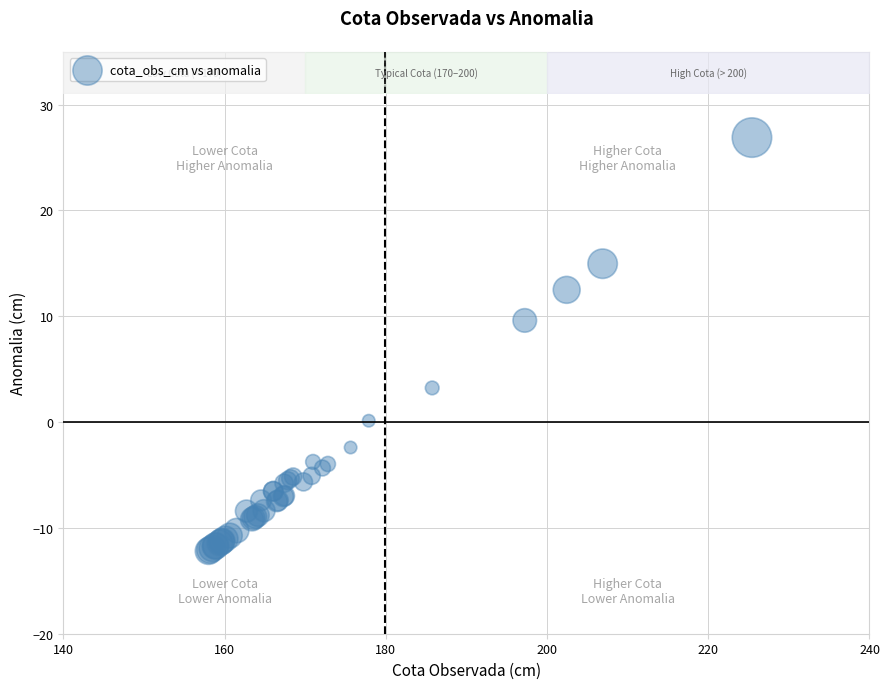

What Y value in the scatter plot is closest to 7?

9.6